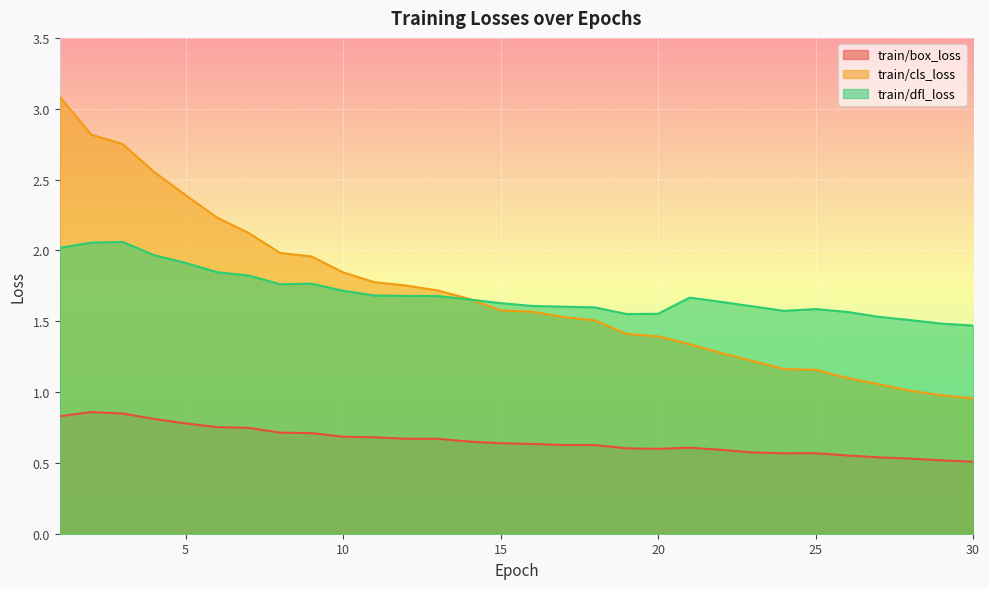

What is the minimum value shown in the chart?

0.5